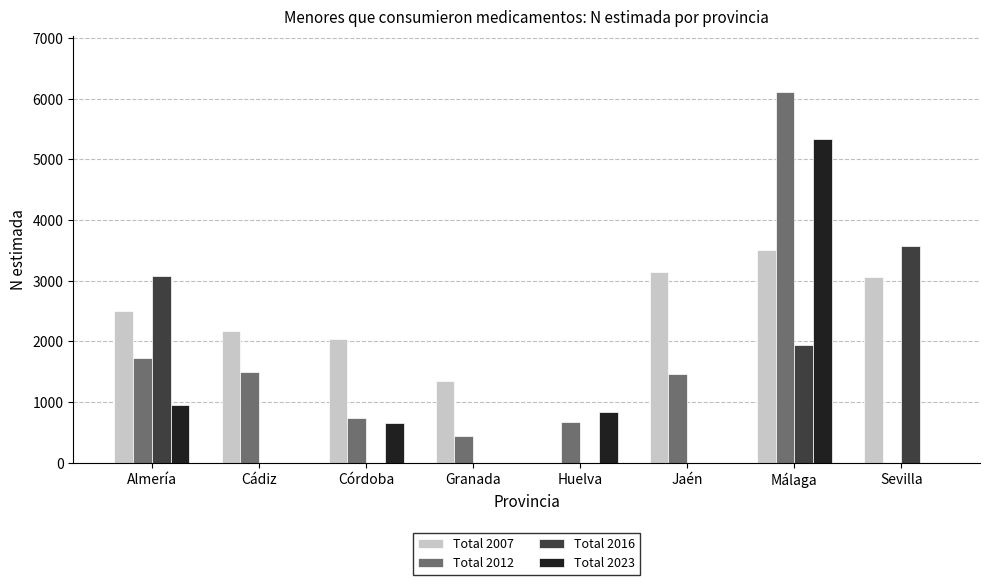

What is the maximum value shown in the chart?

6109